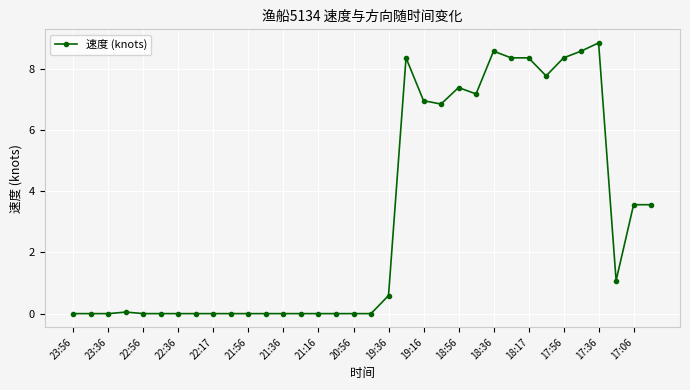

True or false: there are more than 0 points higher than both neighbors.

True